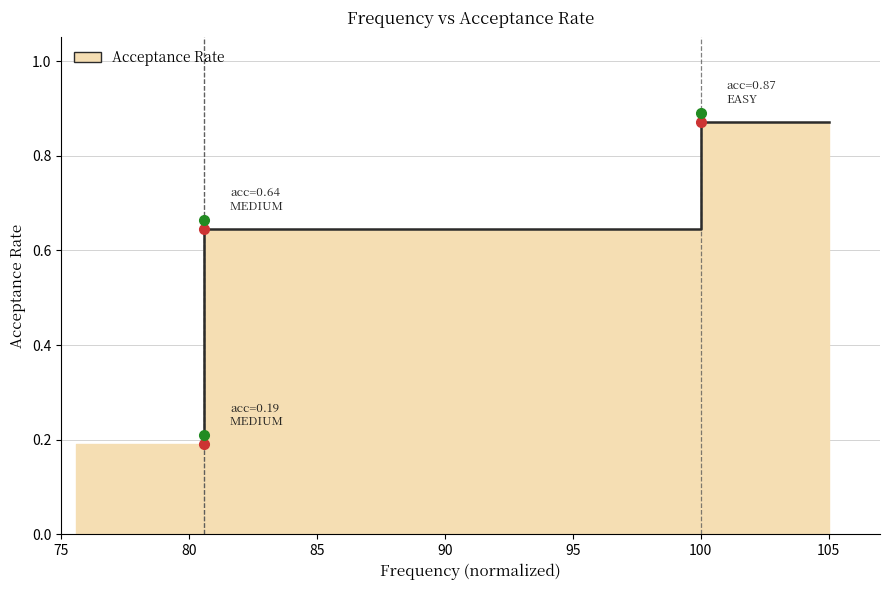

What is the difference between the maximum and minimum values?

0.7